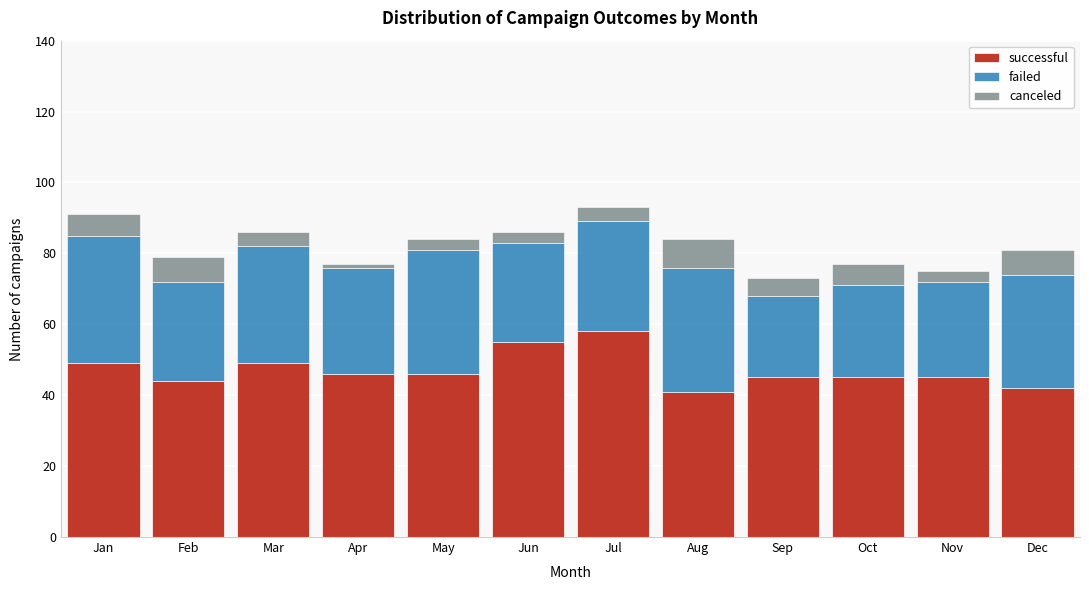

True or false: successful has a value of 18 at May.

False